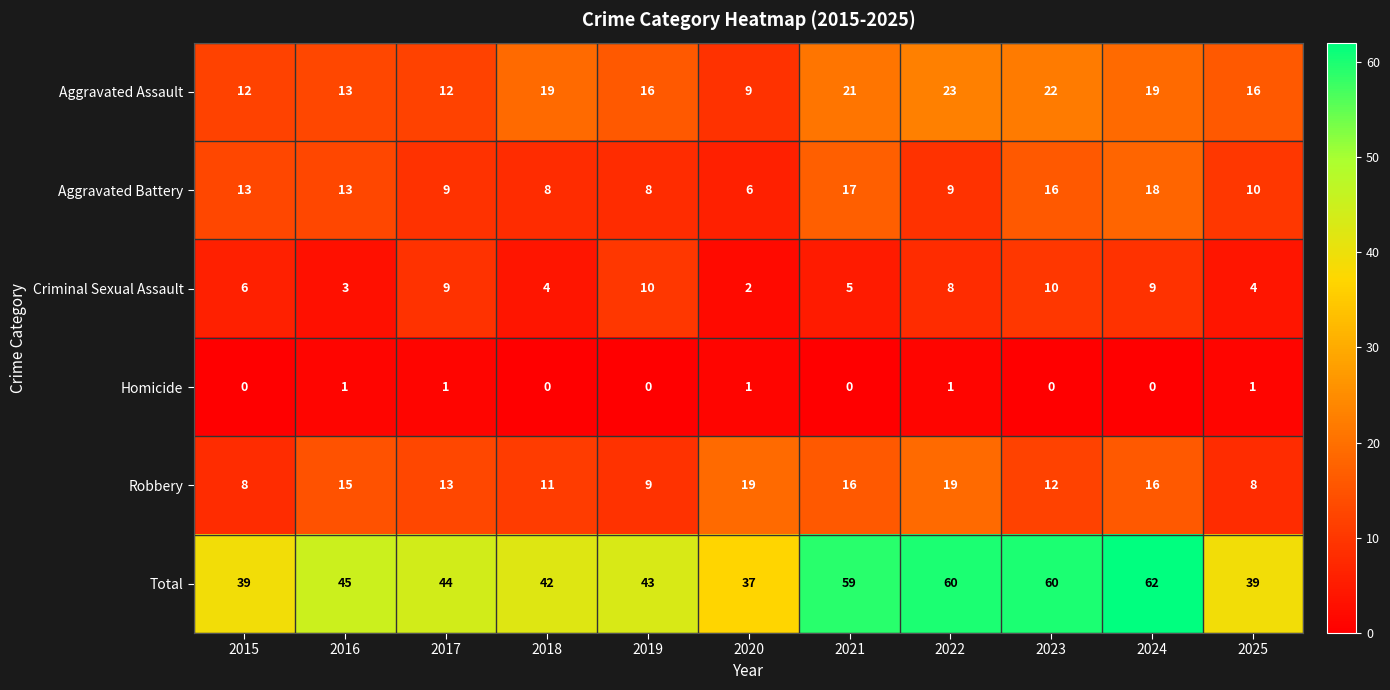

What is the average value of the Aggravated Assault series?

17